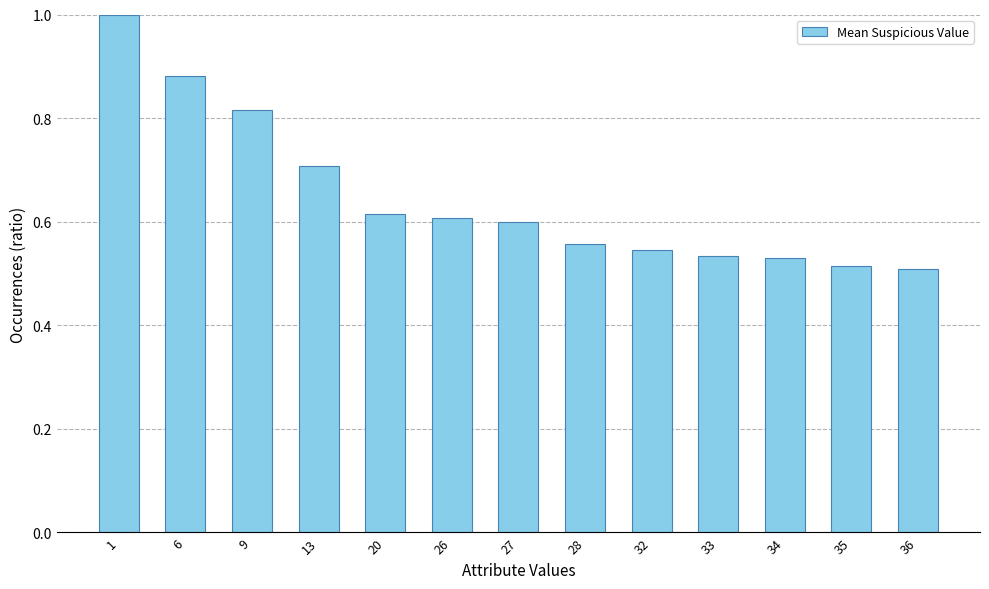

The value at 13 is 1.2. True or false?

False